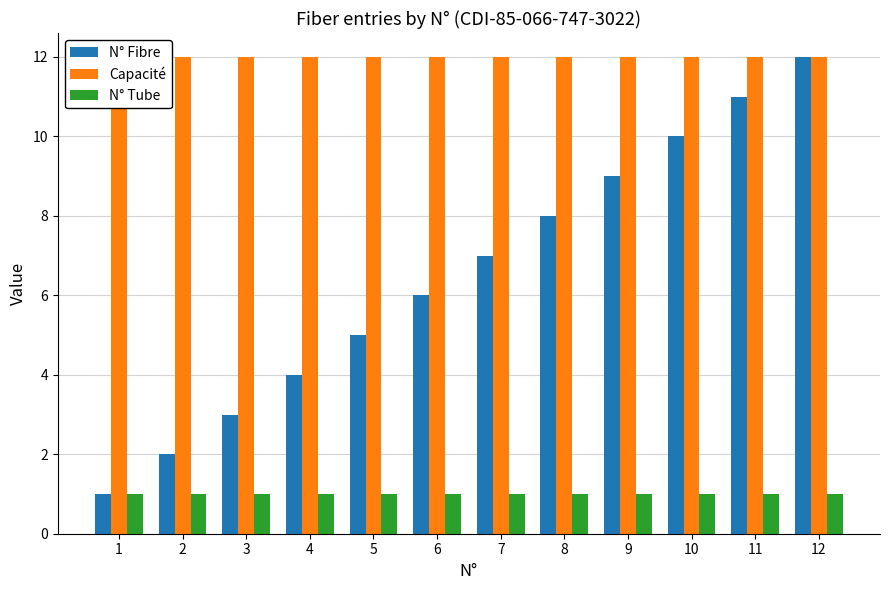

What are all the series names shown in the legend?

N° Fibre, Capacité, N° Tube